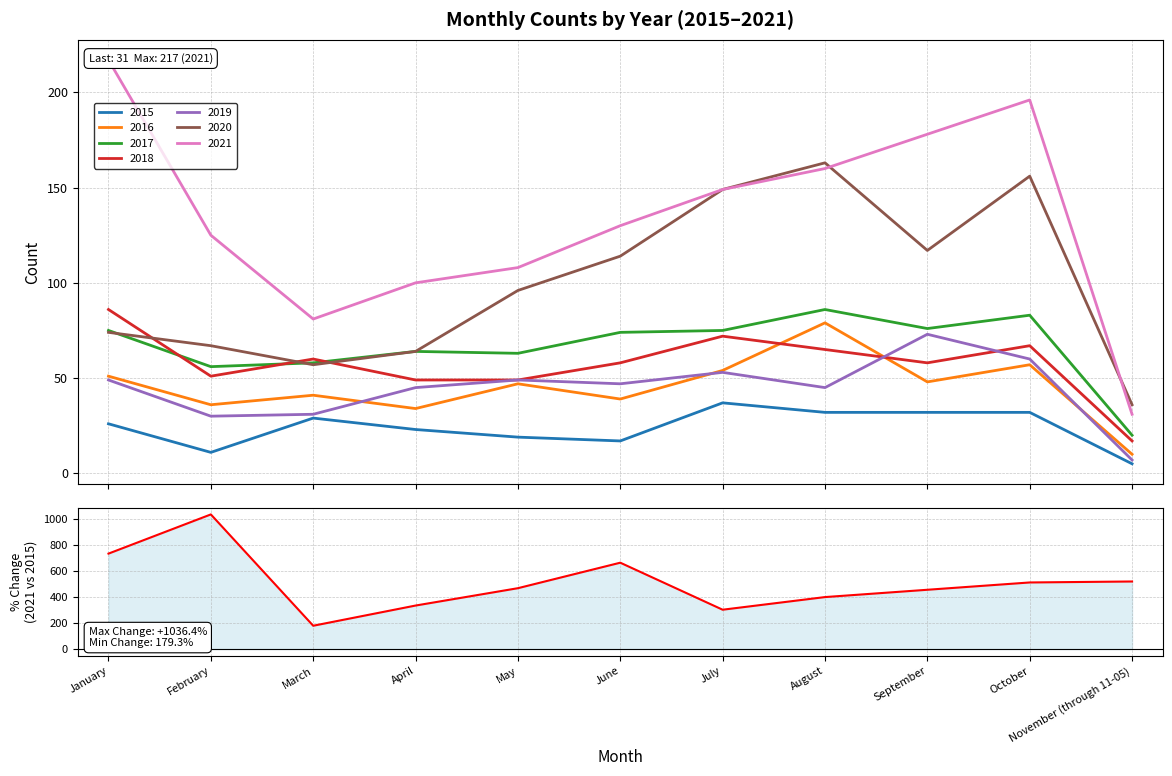

What is the approximate value at July?

302.7